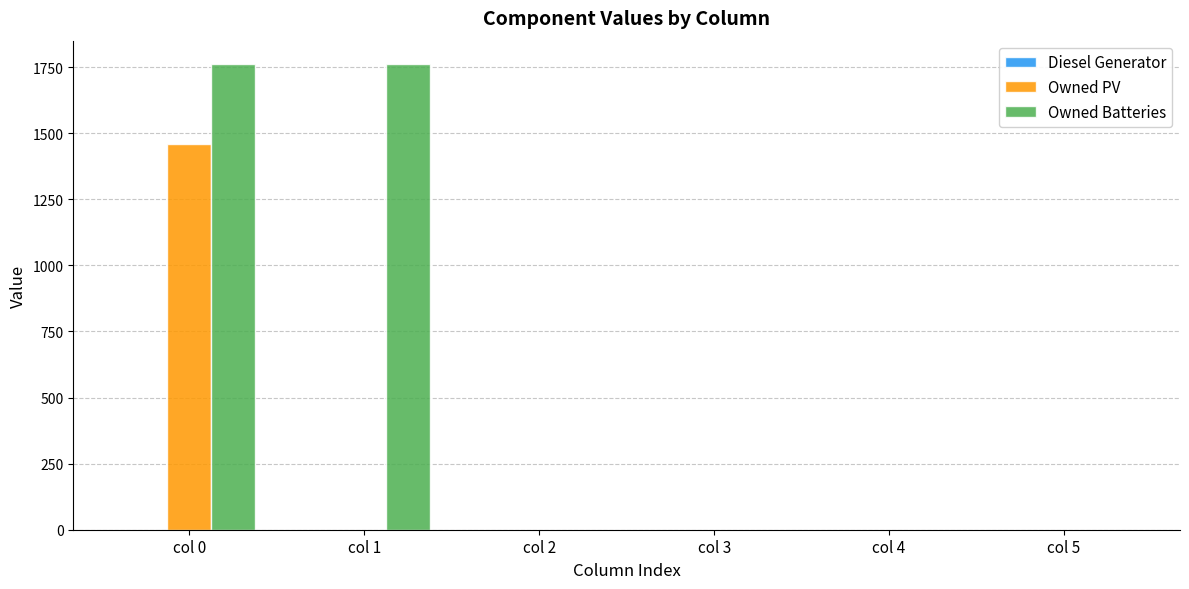

At which category is the sum across all series the highest?

col 0